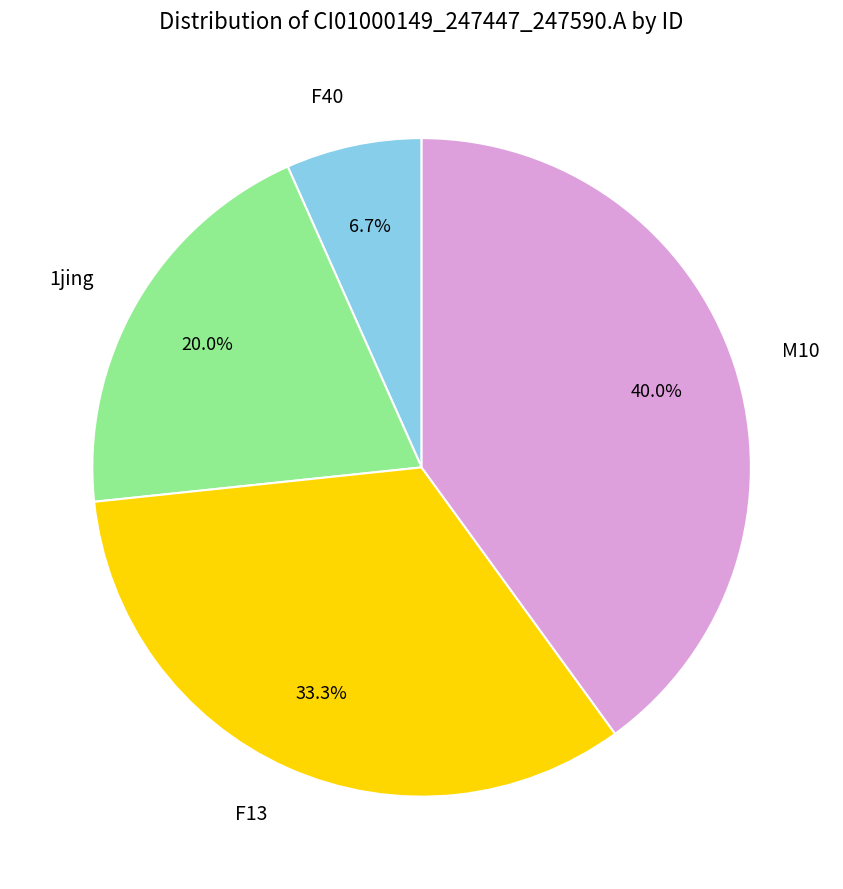

Is there a majority slice in this chart?

No